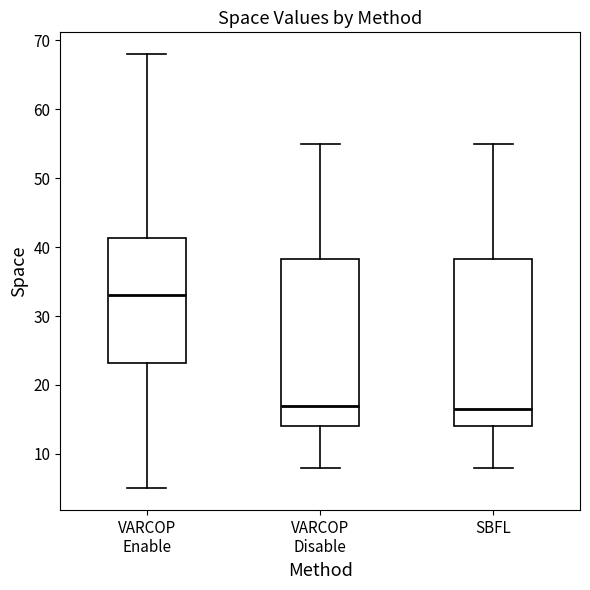

Reading left to right, transcribe this box plot: for each box, give where its median line is, the range the box spans, and where its two whiskers end, as read against the y-axis. The values are not printed on the chart, so give them approximately, as read against the axis.

VARCOP Enable: median 33, box 23 to 41, whiskers 5 to 68
VARCOP Disable: median 17, box 14 to 38, whiskers 8 to 55
SBFL: median 17, box 14 to 38, whiskers 8 to 55